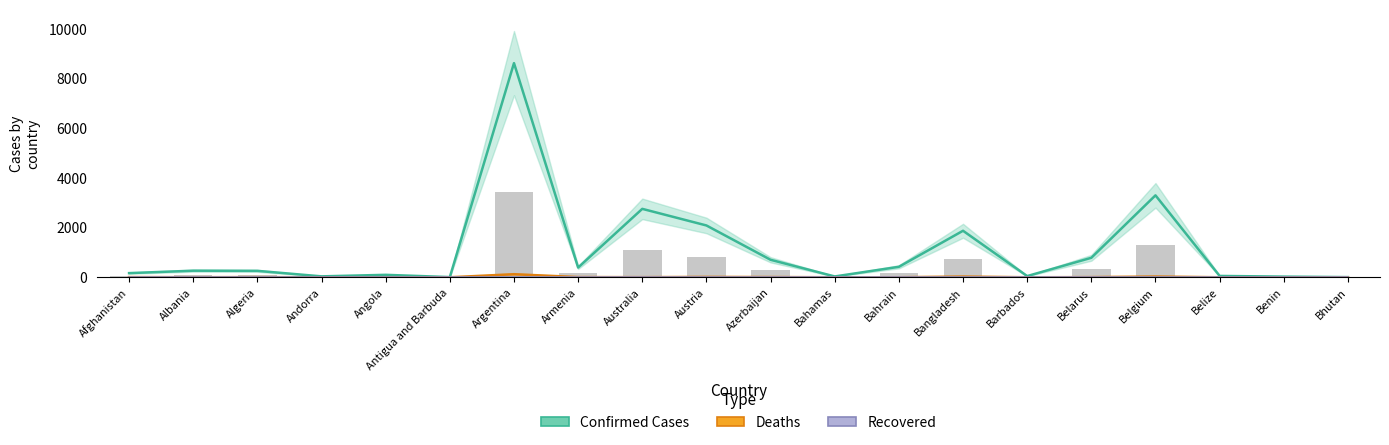

The value of Recovered (thousands) at Bangladesh is 0.0. True or false?

True